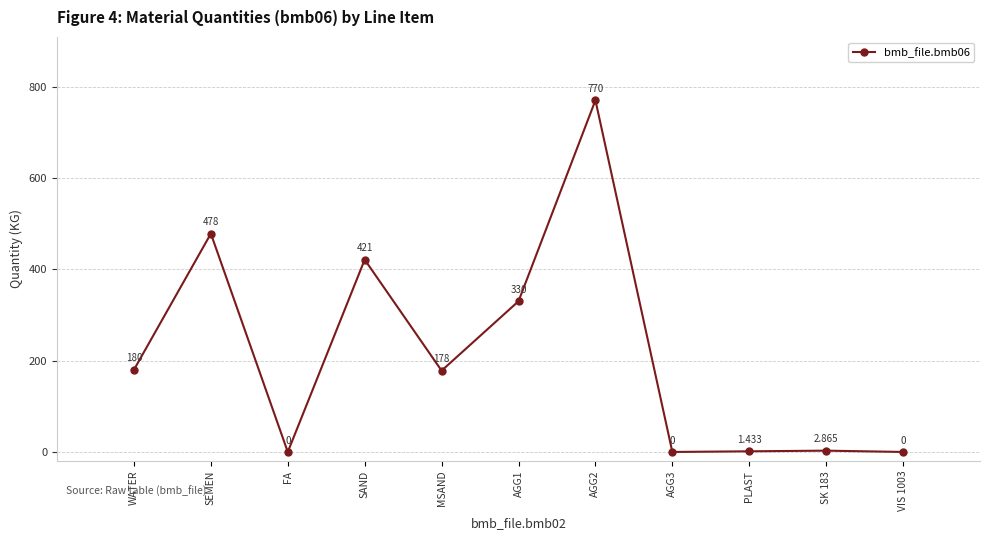

The value at VIS 1003 is 413.7. True or false?

False